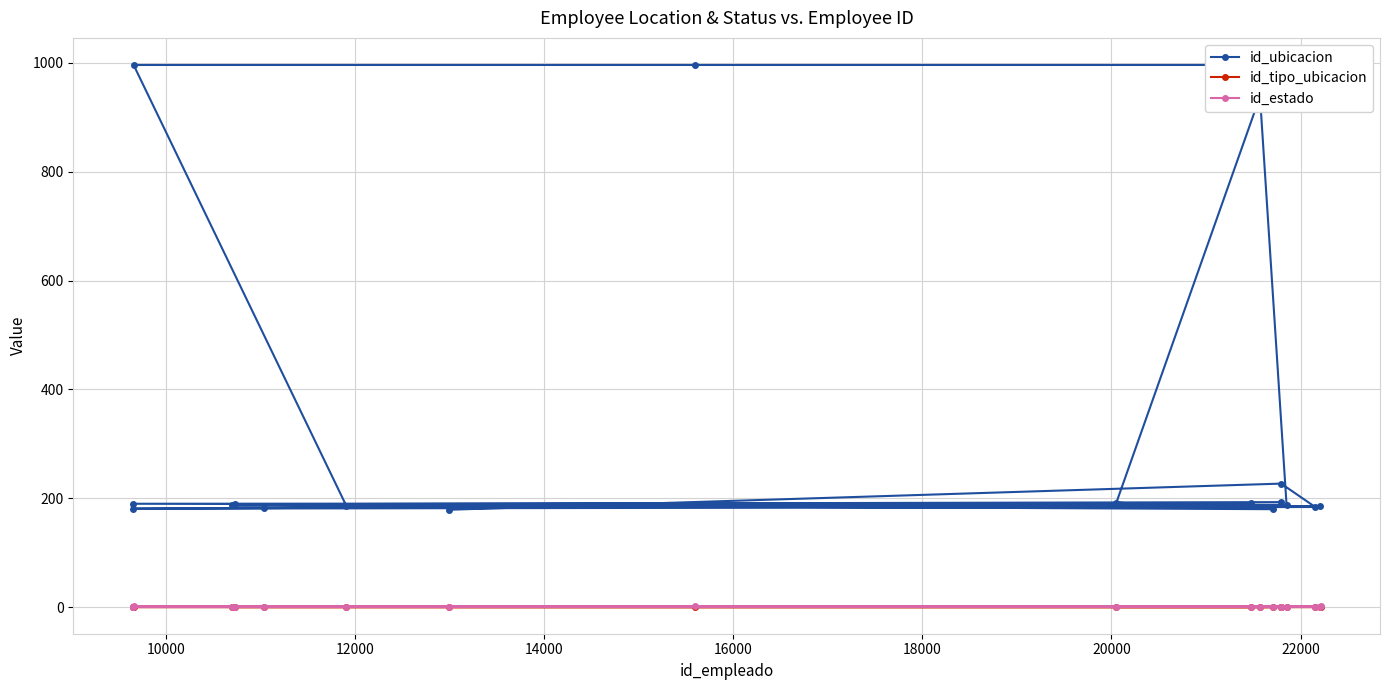

Does the chart have visible grid lines?

Yes